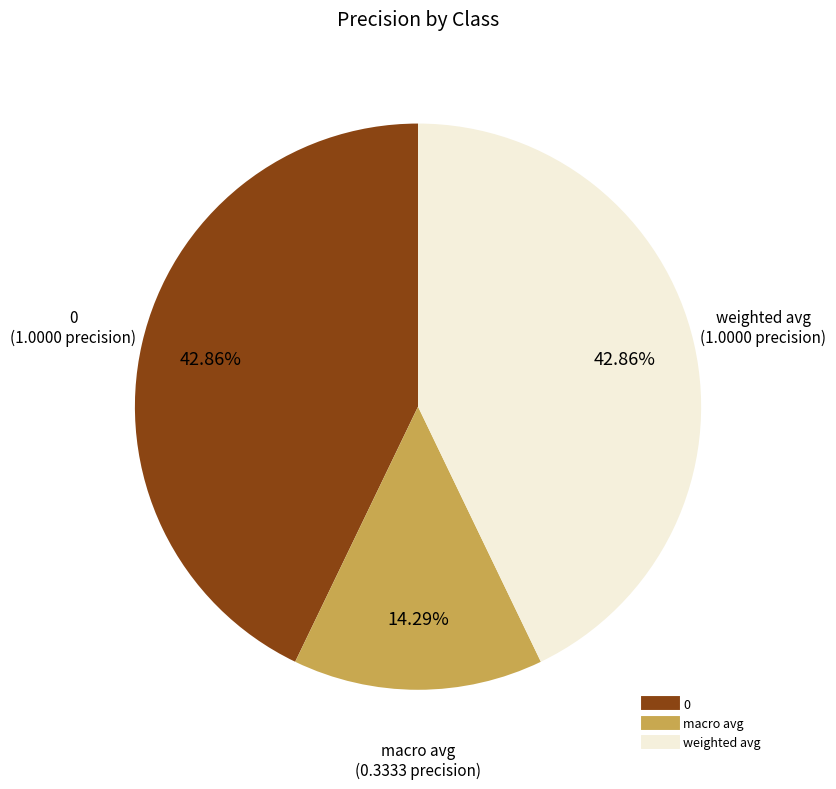

True or false: 0 accounts for 53% of the total.

False